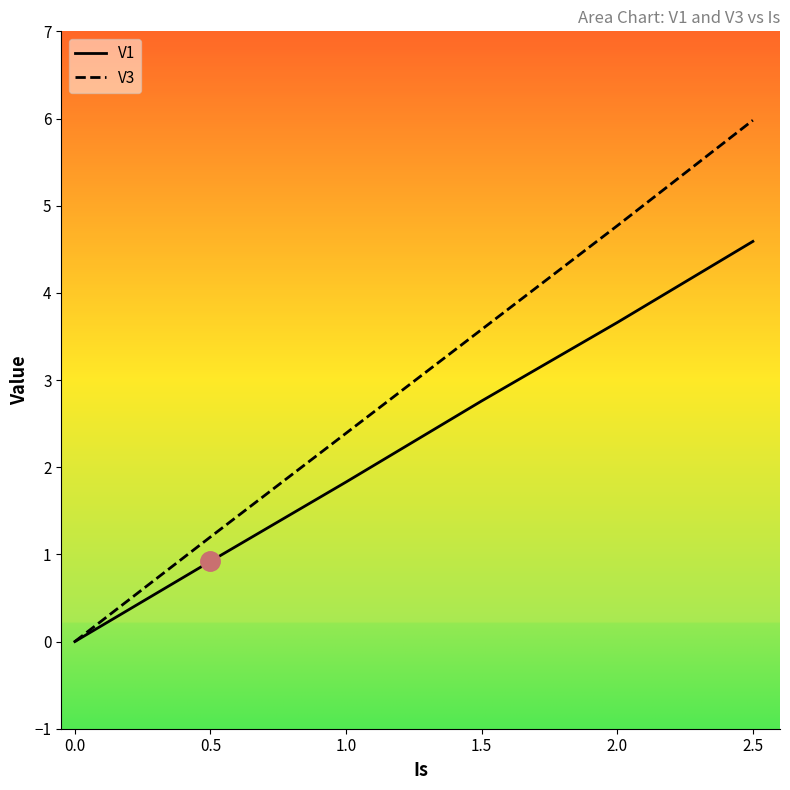

True or false: V1 and V3 intersect in this chart.

False